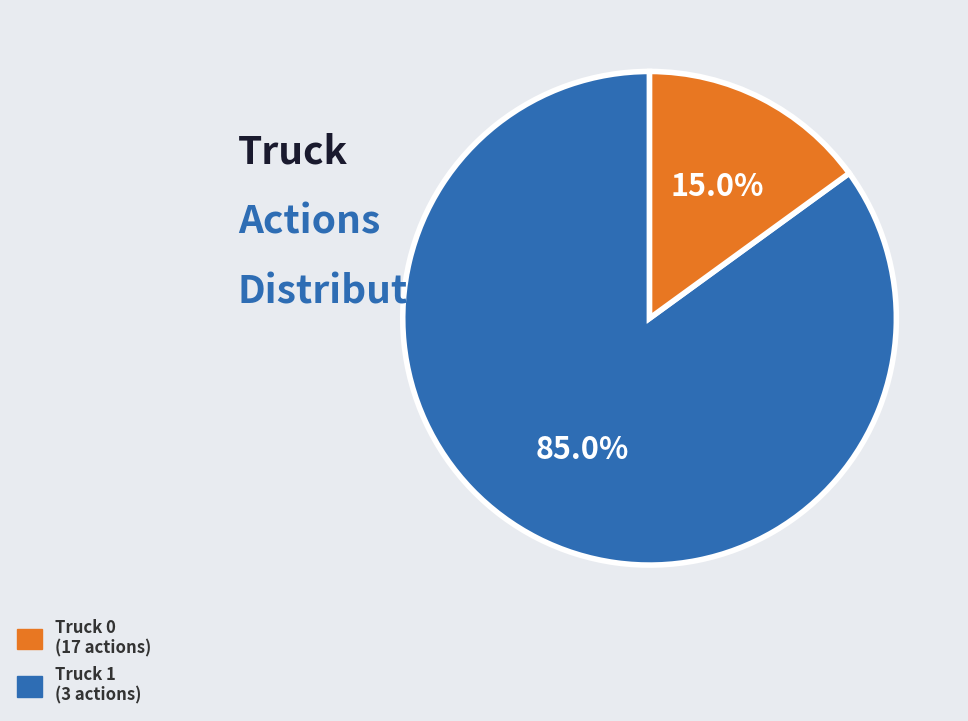

The Truck 0 slice represents 85% of the pie. True or false?

True